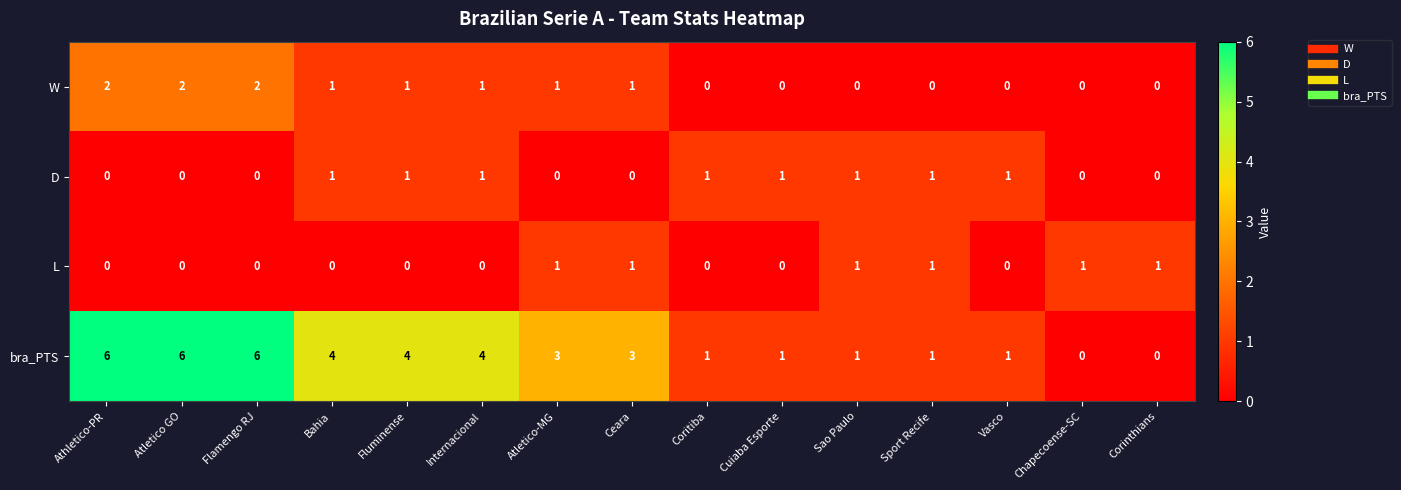

What is the sum of all W values?

11